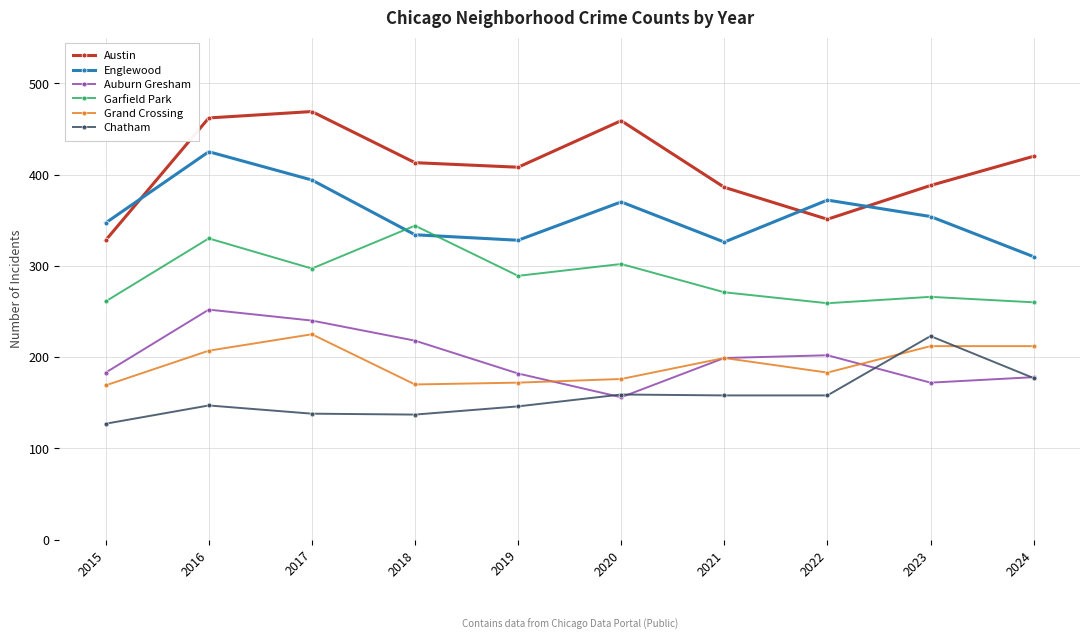

True or false: Austin and Englewood intersect in this chart.

True